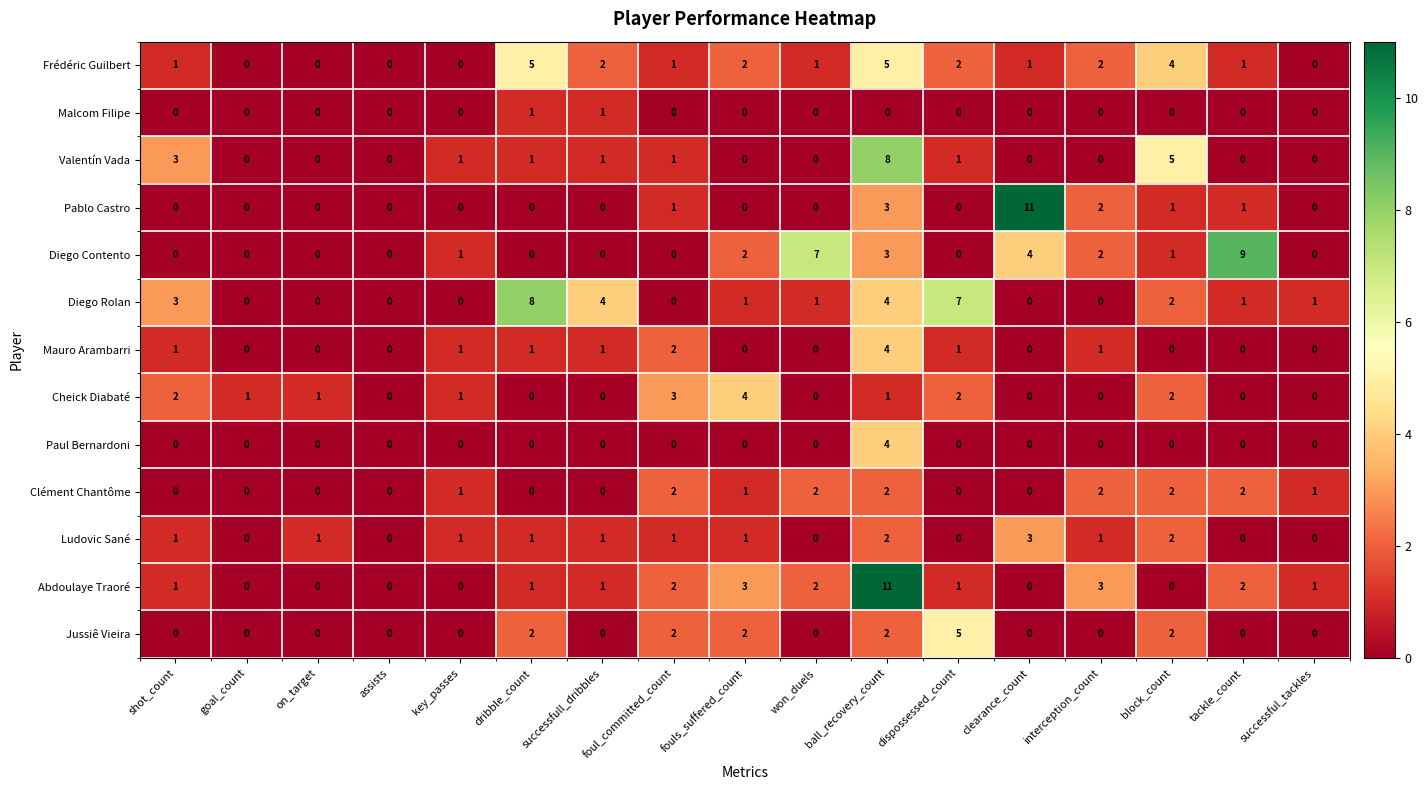

True or false: Abdoulaye Traoré has a value of 2 at foul_committed_count.

True